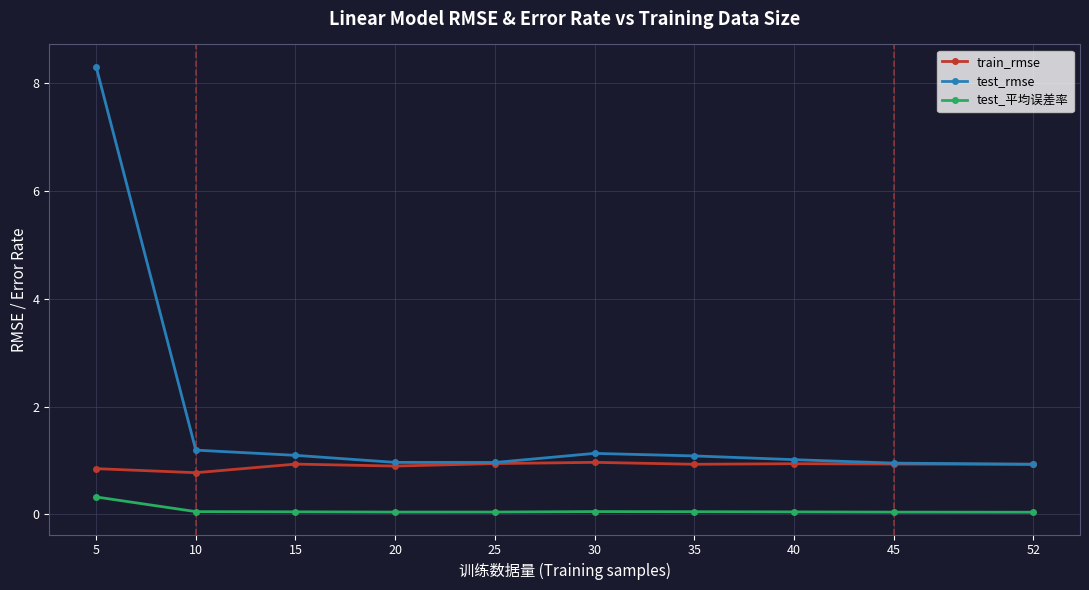

True or false: test_rmse has more than 0 points higher than both neighbors.

True